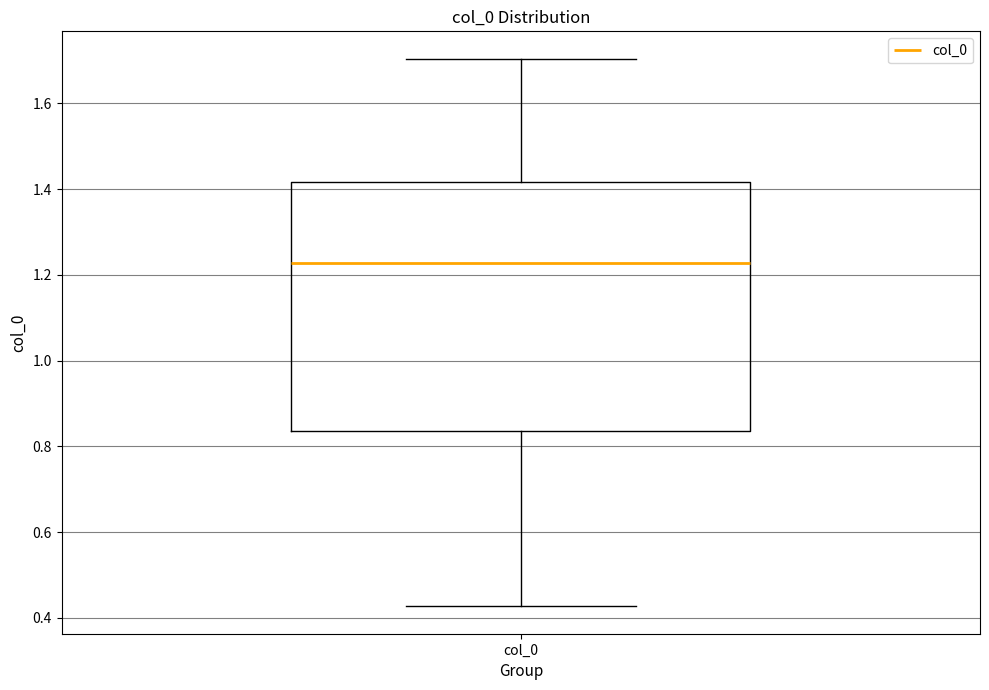

Where does the lower whisker of the box for col_0 end on the y-axis? The values are not printed on the chart, so give them approximately, as read against the axis.

0.42